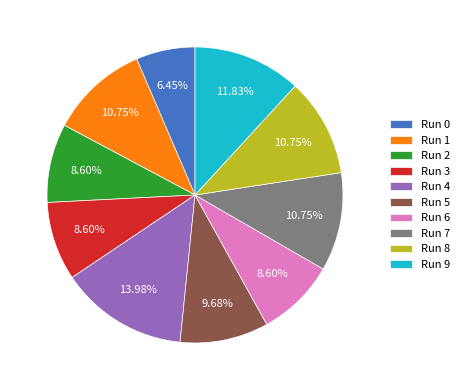

Count the number of slices in the pie.

10